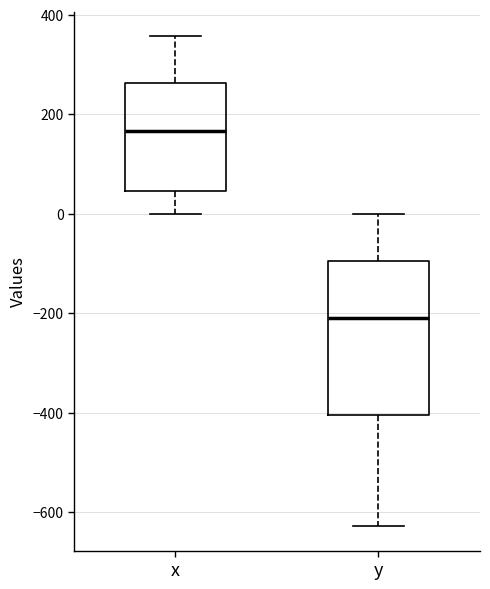

Reading left to right, transcribe this box plot: for each box, give where its median line is, the range the box spans, and where its two whiskers end, as read against the y-axis. The values are not printed on the chart, so give them approximately, as read against the axis.

x: median 160, box 40 to 260, whiskers 0 to 360
y: median -200, box -400 to -100, whiskers -620 to 0